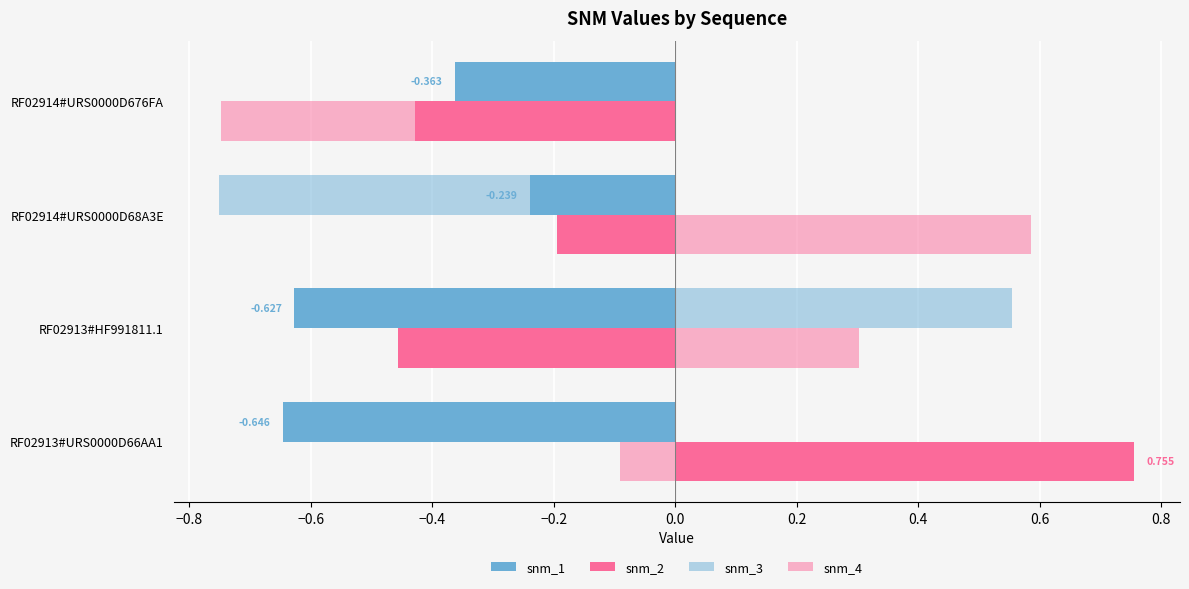

How many values in snm_4 are above zero?

2